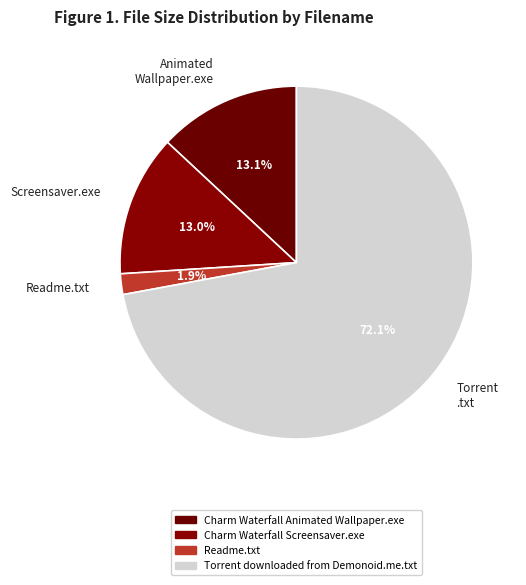

What is the smallest slice in the pie chart?

Readme.txt